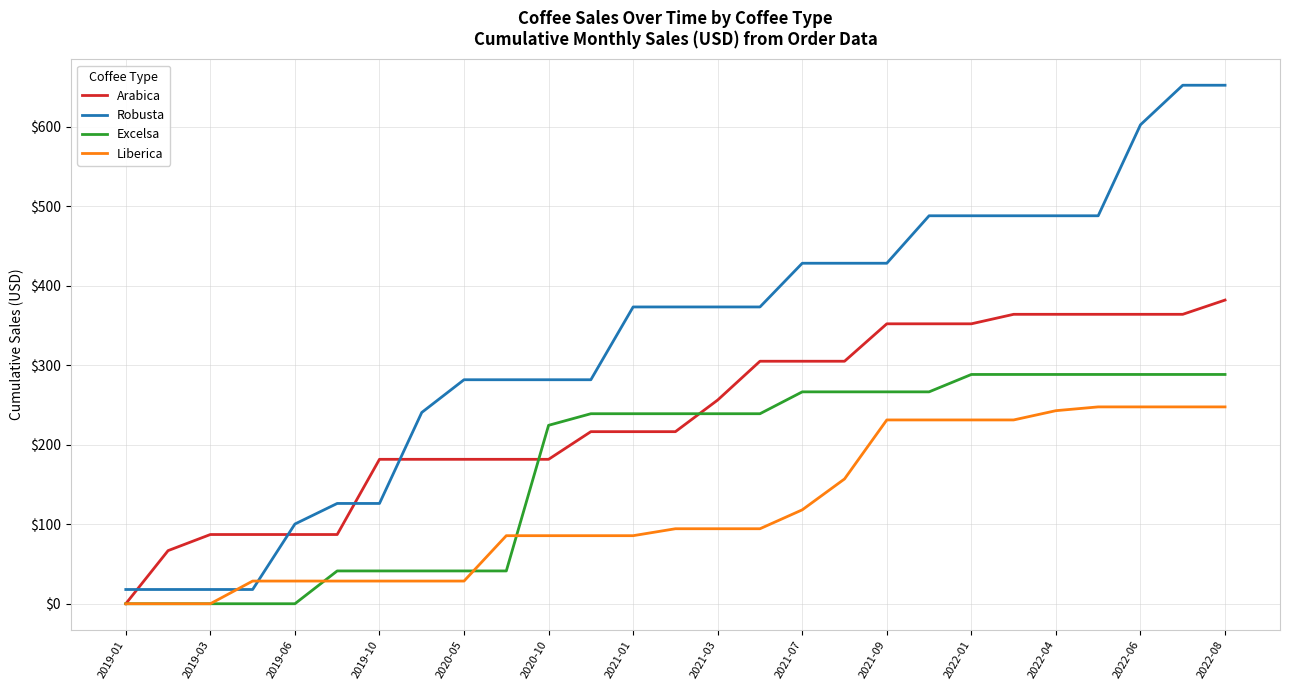

Which series ends up on top after the final intersection of Arabica and Robusta?

Robusta